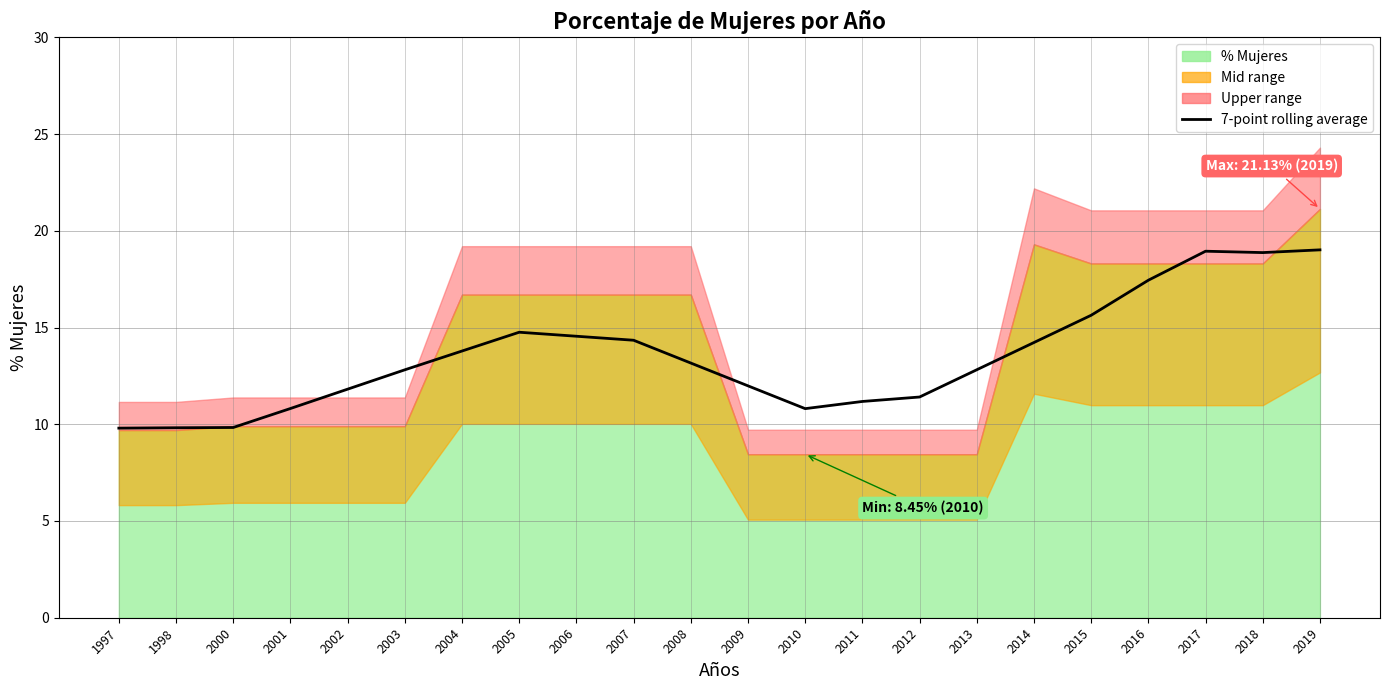

How many lines are shown in the chart?

1